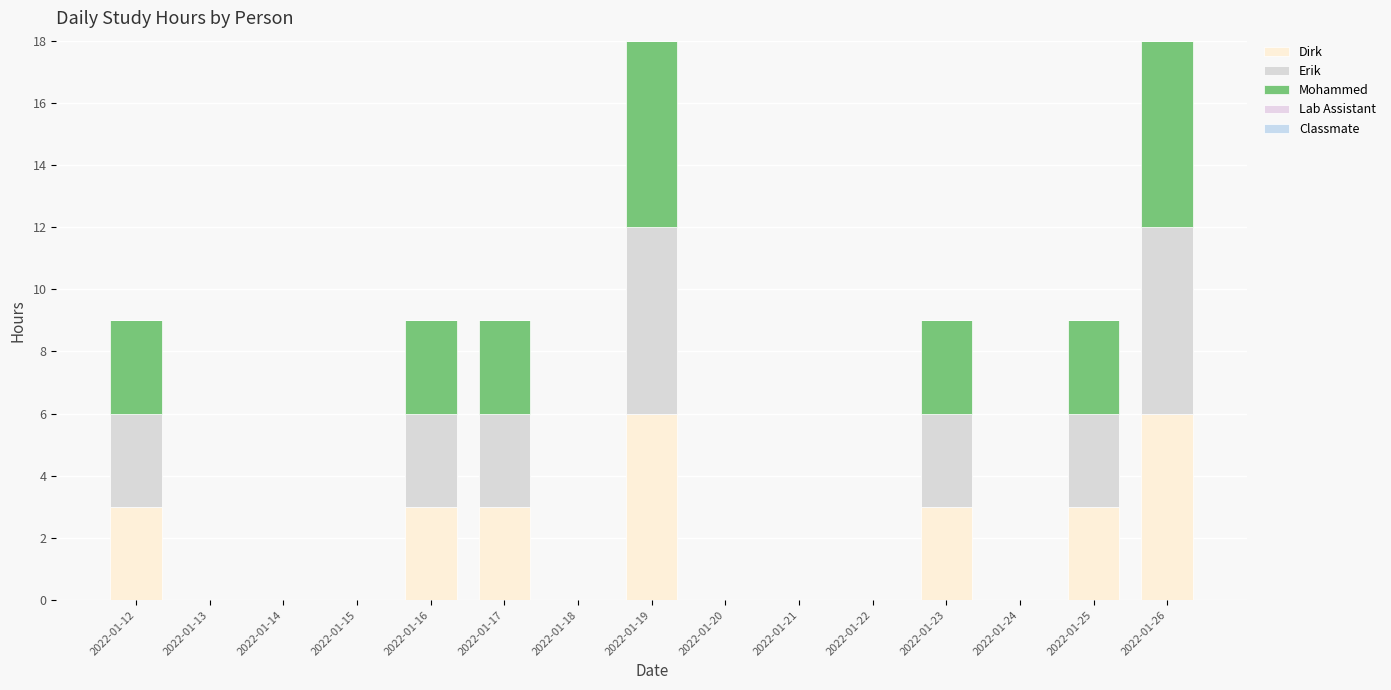

Does the chart contain stacked bars?

Yes